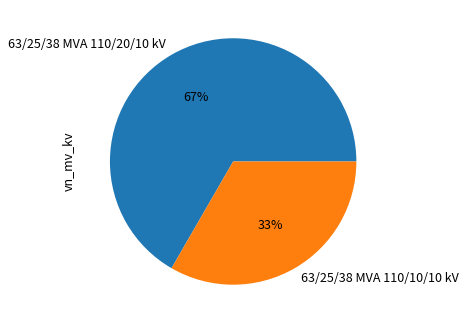

To the nearest percent, what is the average slice percentage?

50%